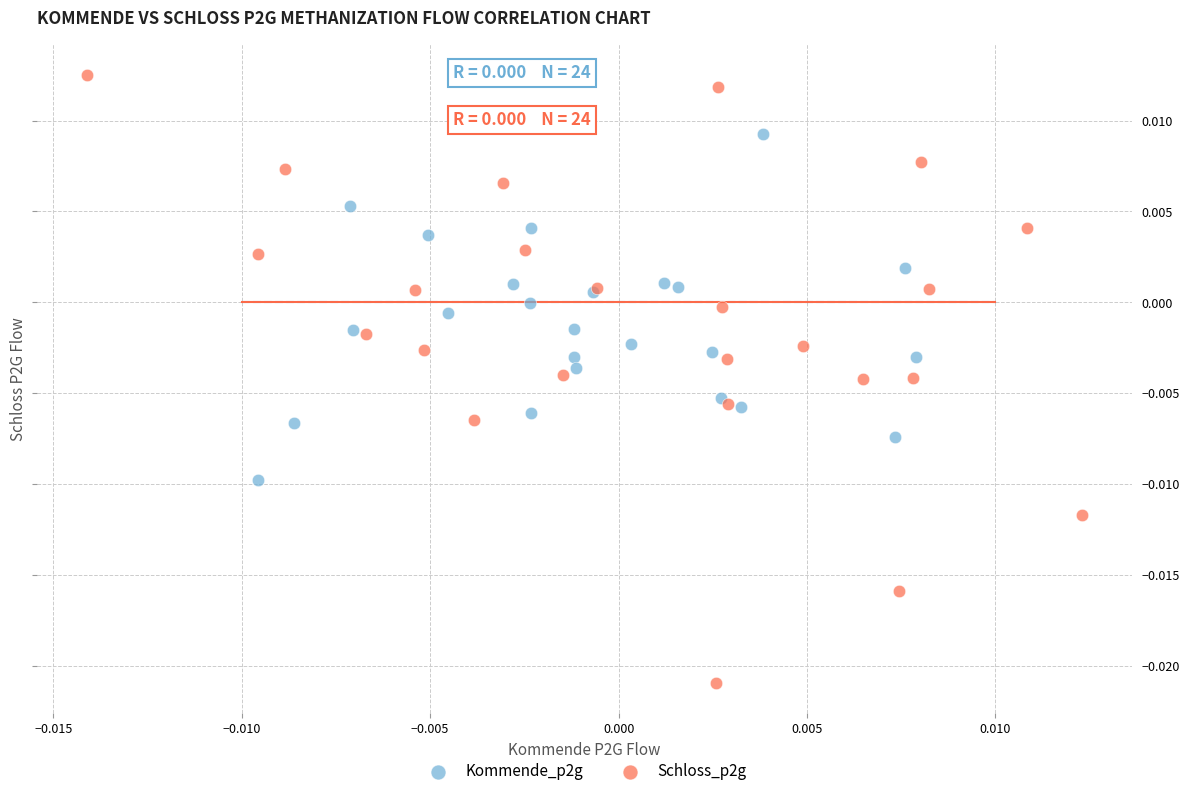

Which series contains the lowest Y value?

Schloss_p2g